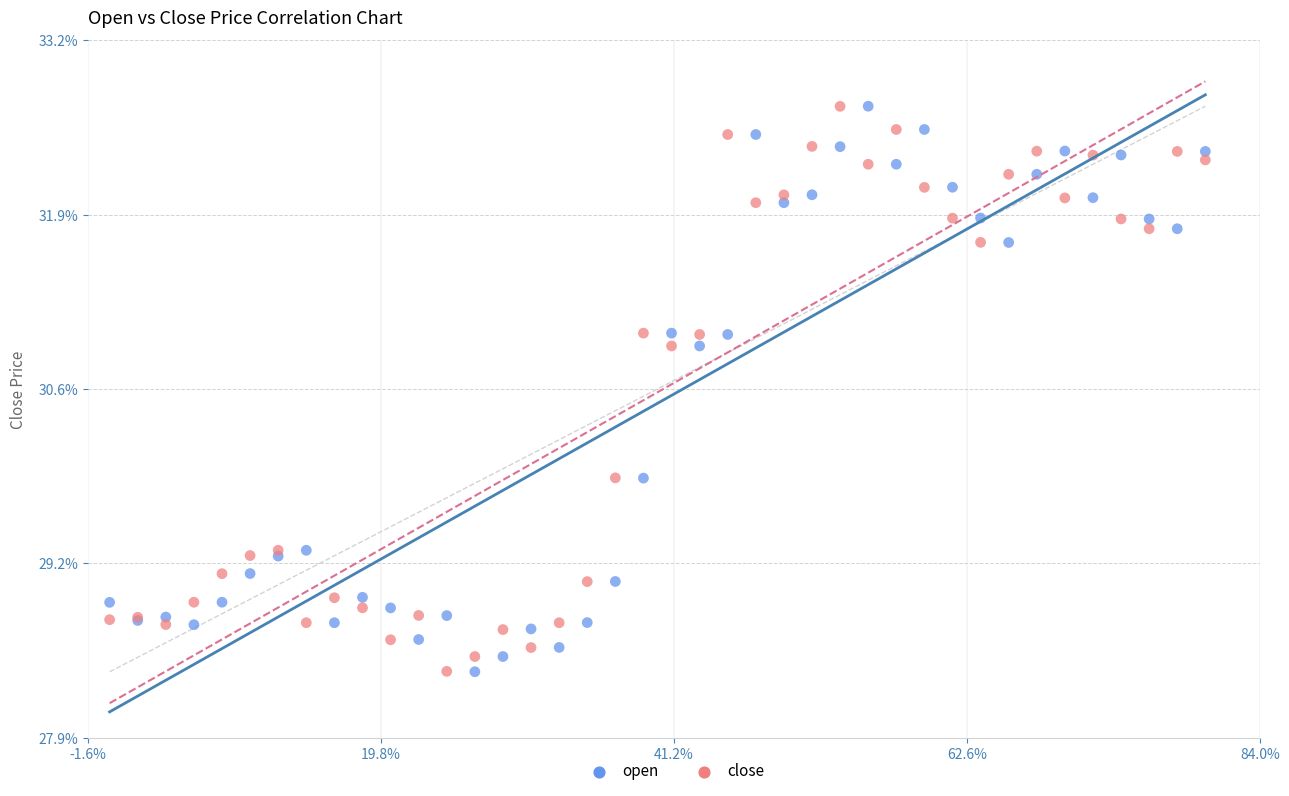

What are all the series names shown in the legend?

open, close